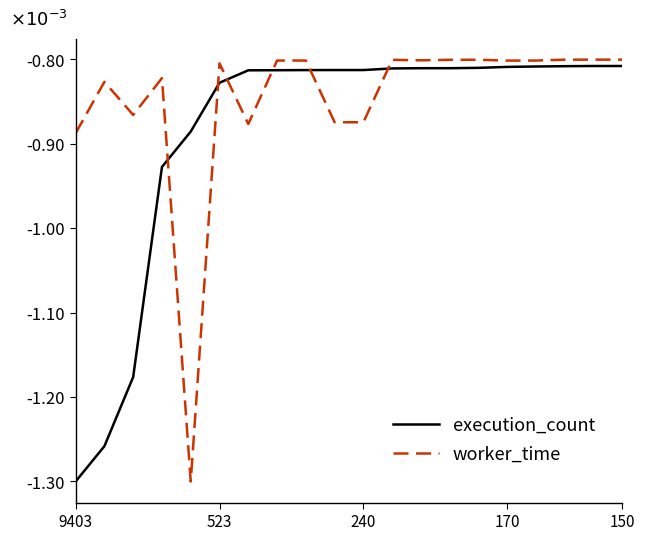

Does the chart display data point markers on the line(s)?

No